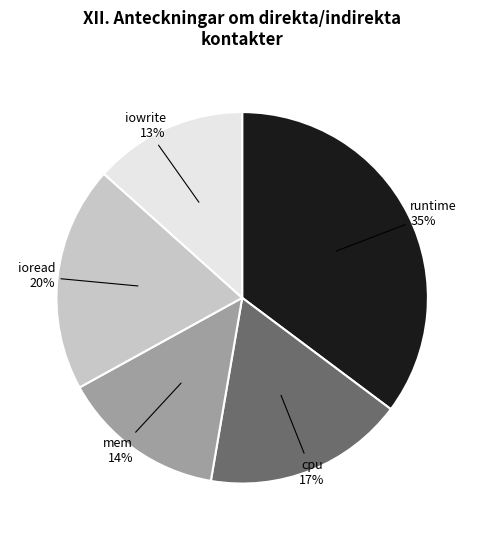

How many slices are in this pie chart?

5